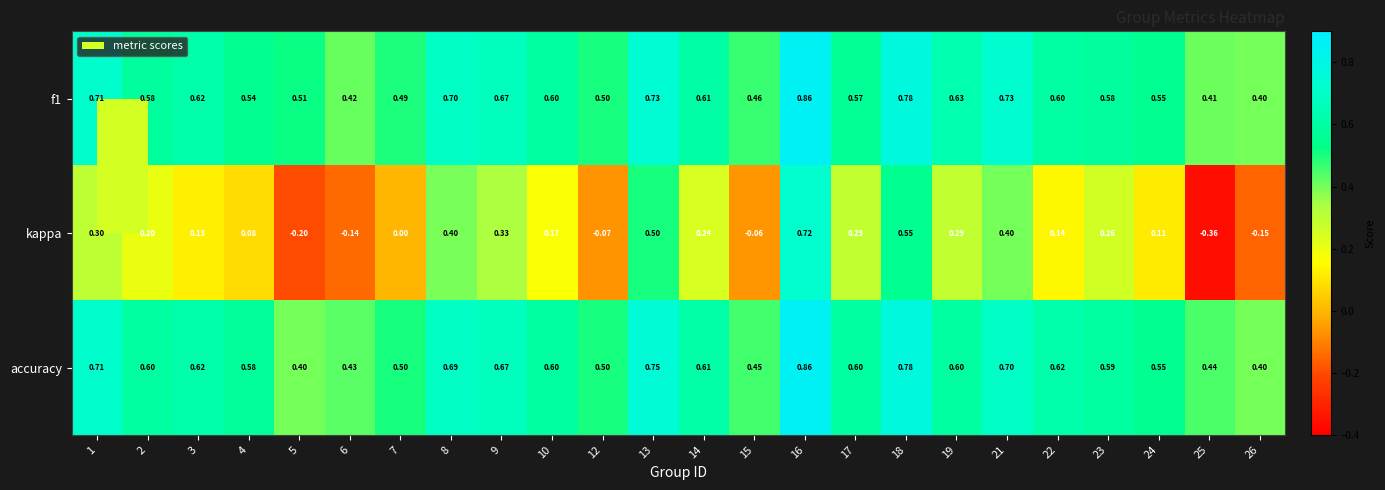

Which series has the largest range (max minus min)?

kappa